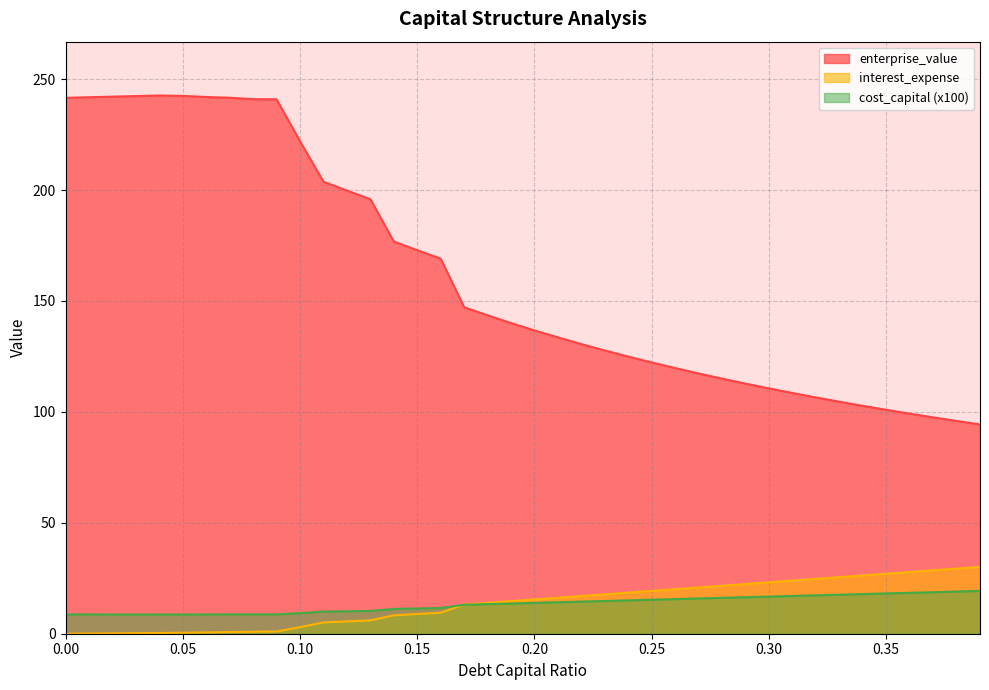

At which label does debt_capital first exceed 15?

0.2